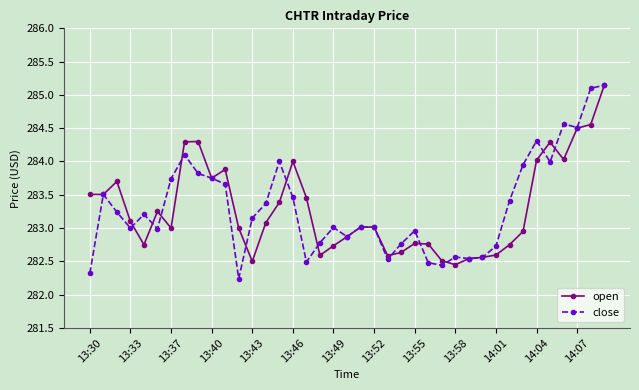

True or false: open has more than 0 interior local peaks.

True